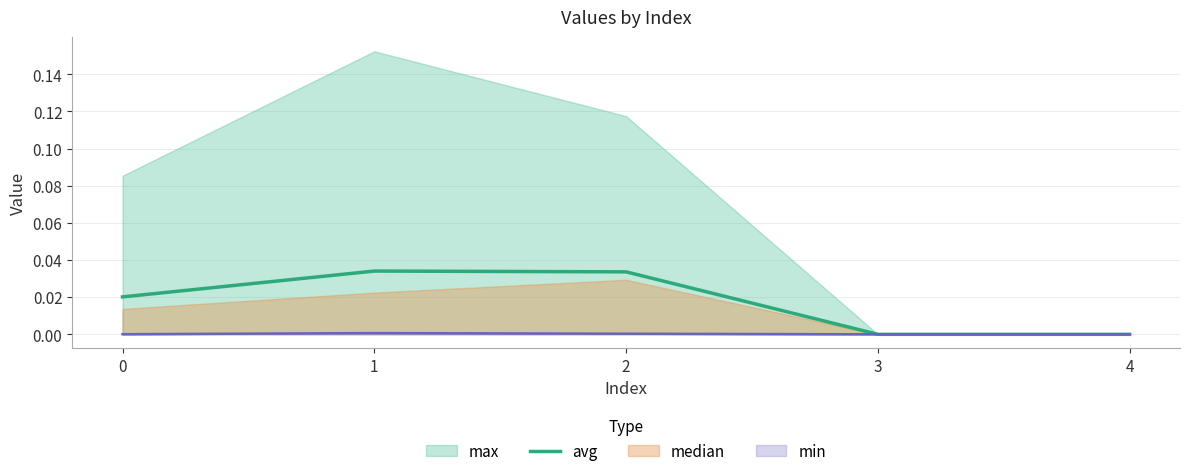

How many lines are shown in the chart?

1